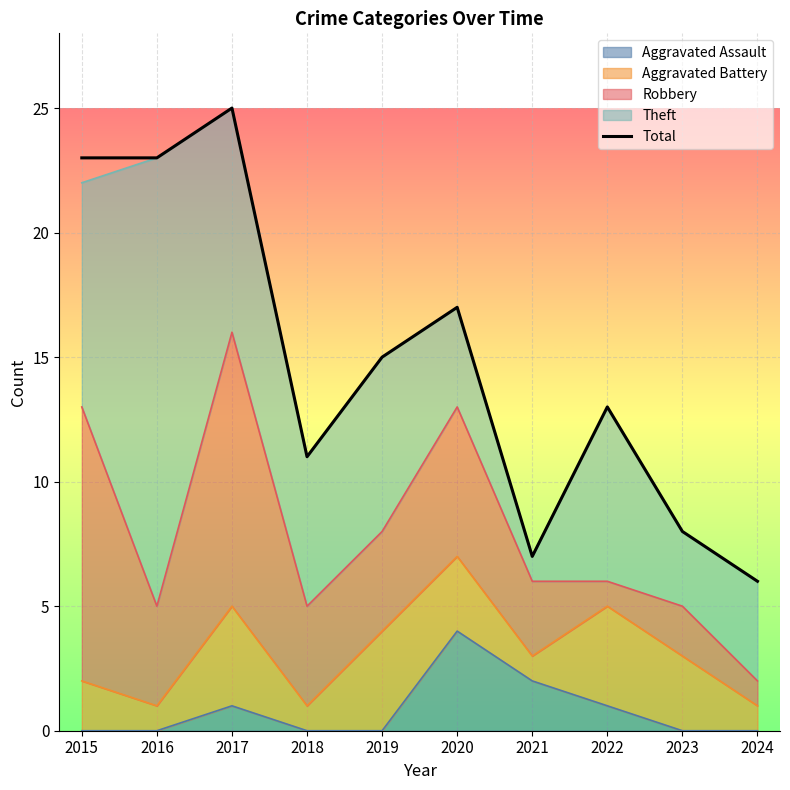

What is the change in value from 2020 to 2022?

-4